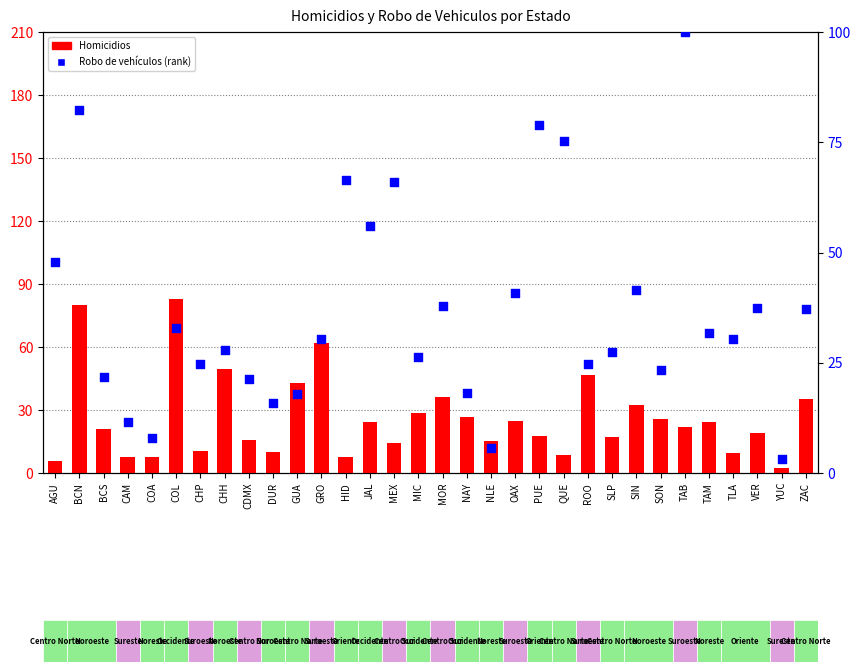

Is the value of Homicidios at COA greater than the value of Robo de vehículos (rank) at VER?

No